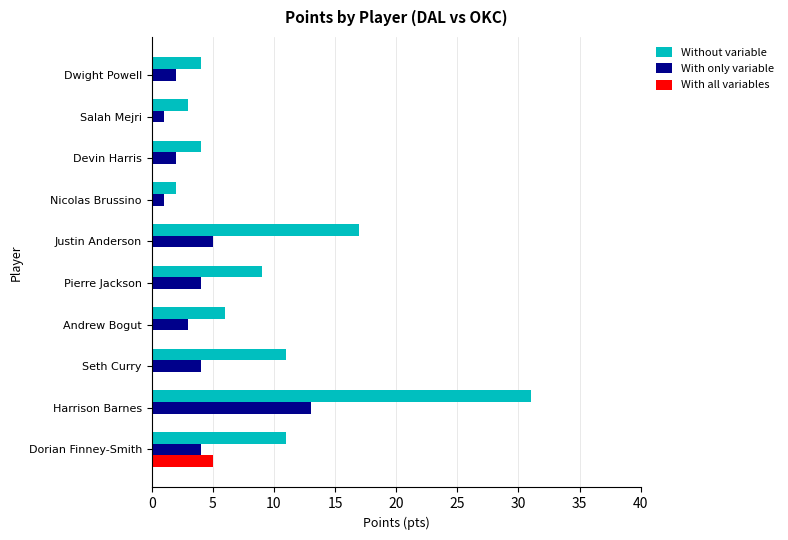

The value of With all variables at Justin Anderson is 0. True or false?

True